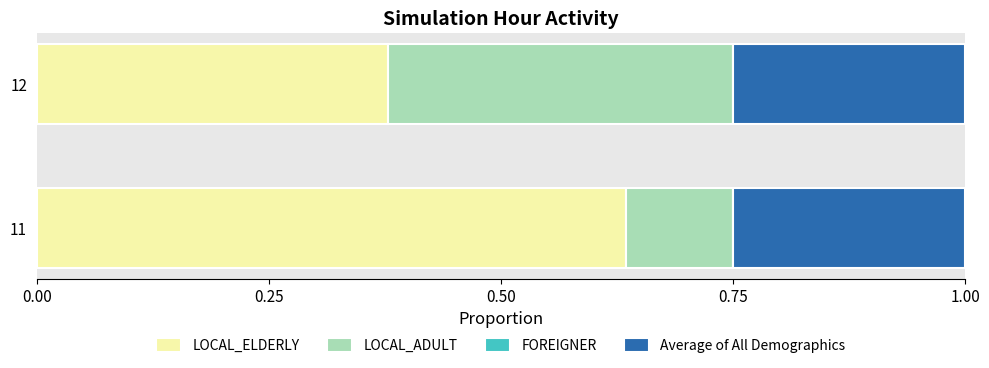

List the labels in order of LOCAL_ELDERLY value, smallest first.

12, 11